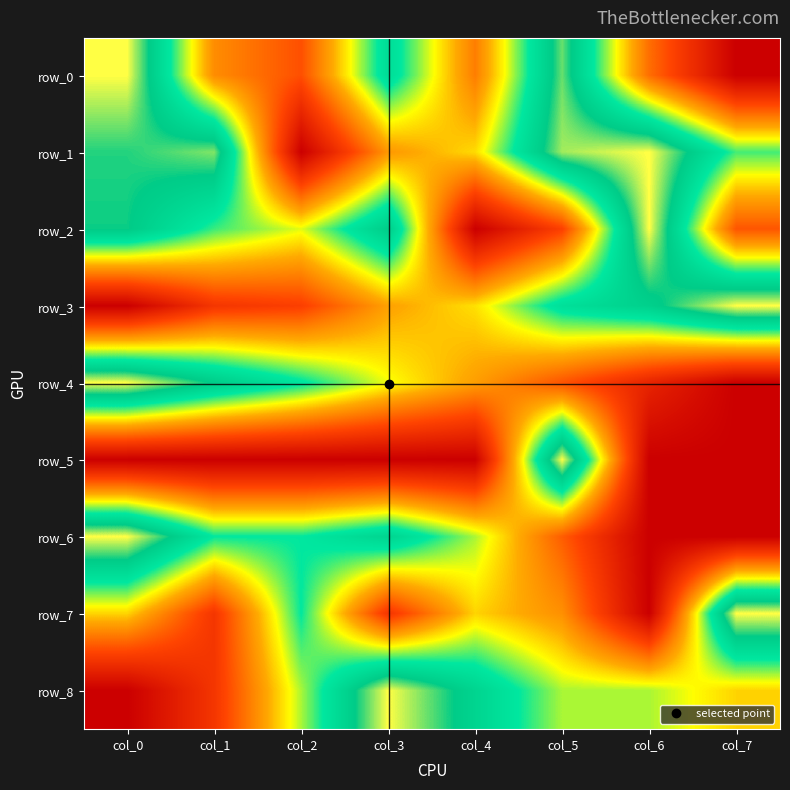

The value of row_1 at col_5 is 0.9. True or false?

True